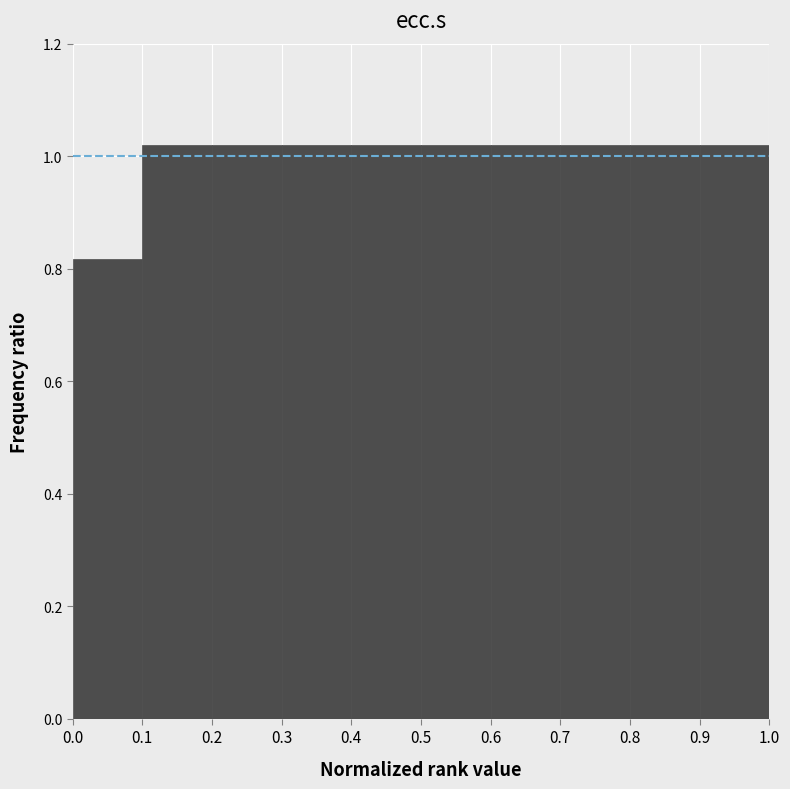

Reading left to right, list every bar in this chart as the range it spans on the x-axis followed by its height. The values are not printed on the chart, so give them approximately, as read against the axis.

0.0 to 0.1: 0.82
0.1 to 0.2: 1.02
0.2 to 0.3: 1.02
0.3 to 0.4: 1.02
0.4 to 0.5: 1.02
0.5 to 0.6: 1.02
0.6 to 0.7: 1.02
0.7 to 0.8: 1.02
0.8 to 0.9: 1.02
0.9 to 1.0: 1.02